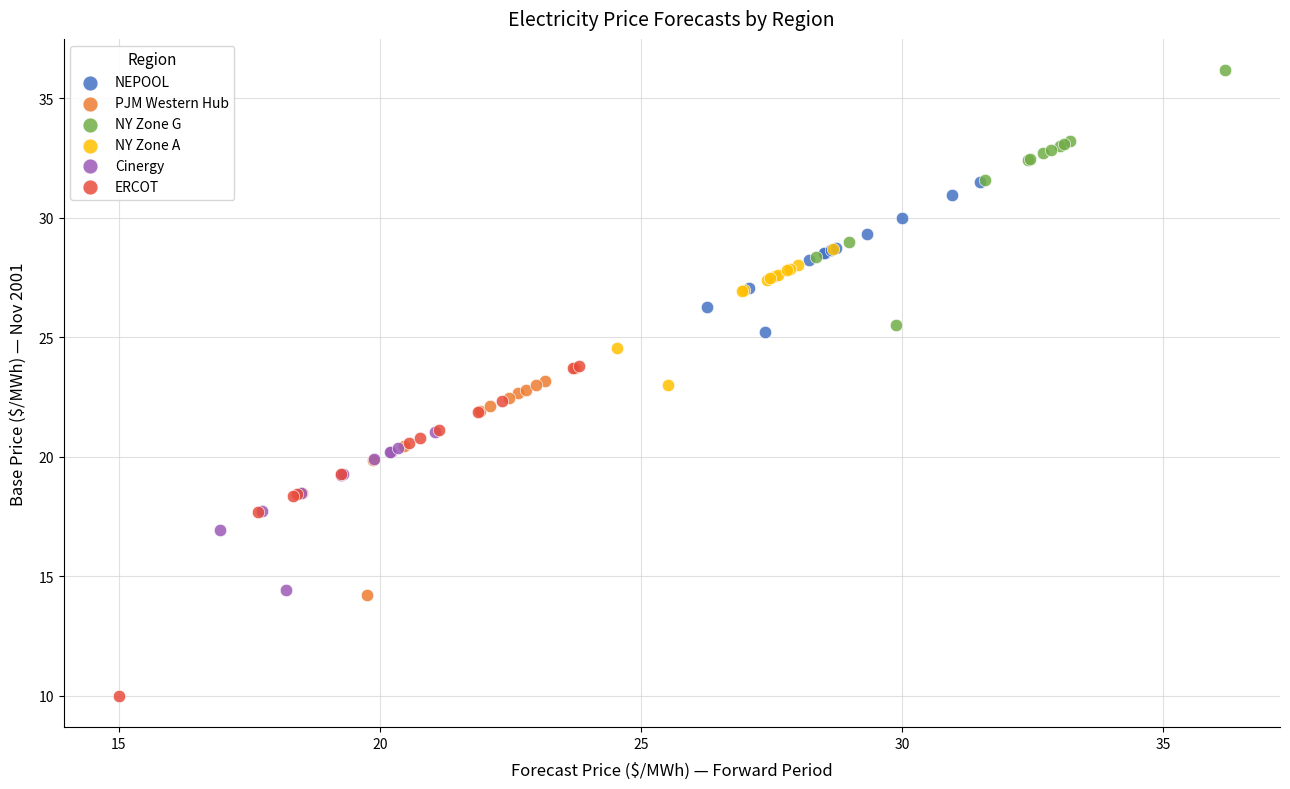

Which series reaches the maximum Y coordinate?

NY Zone G